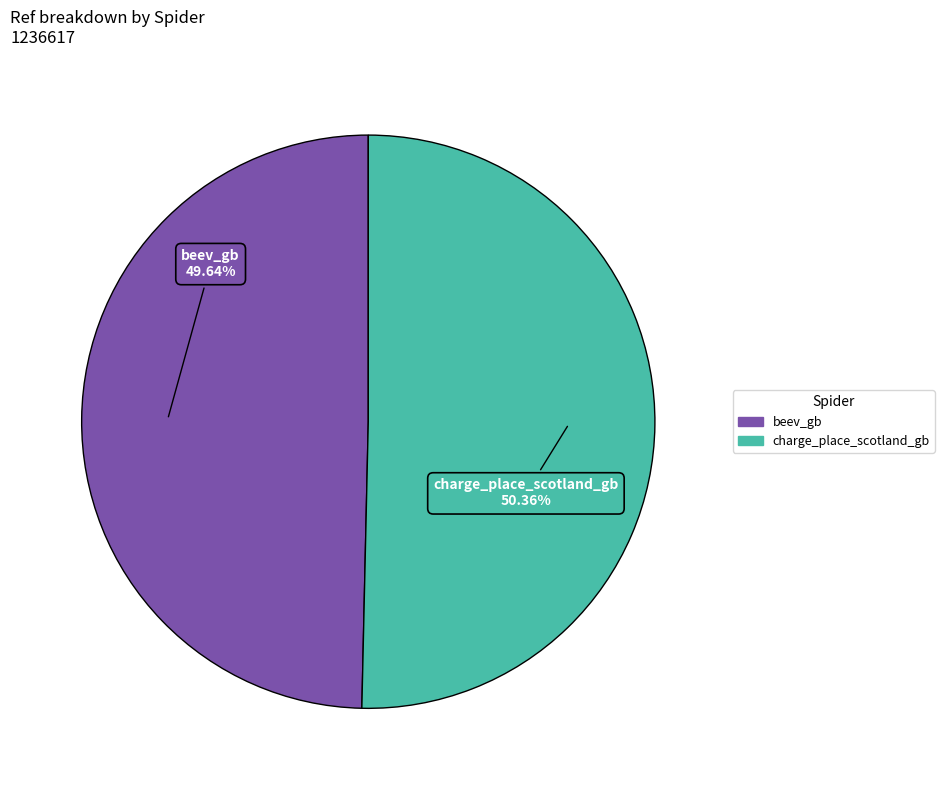

How many segments does this pie chart have?

2